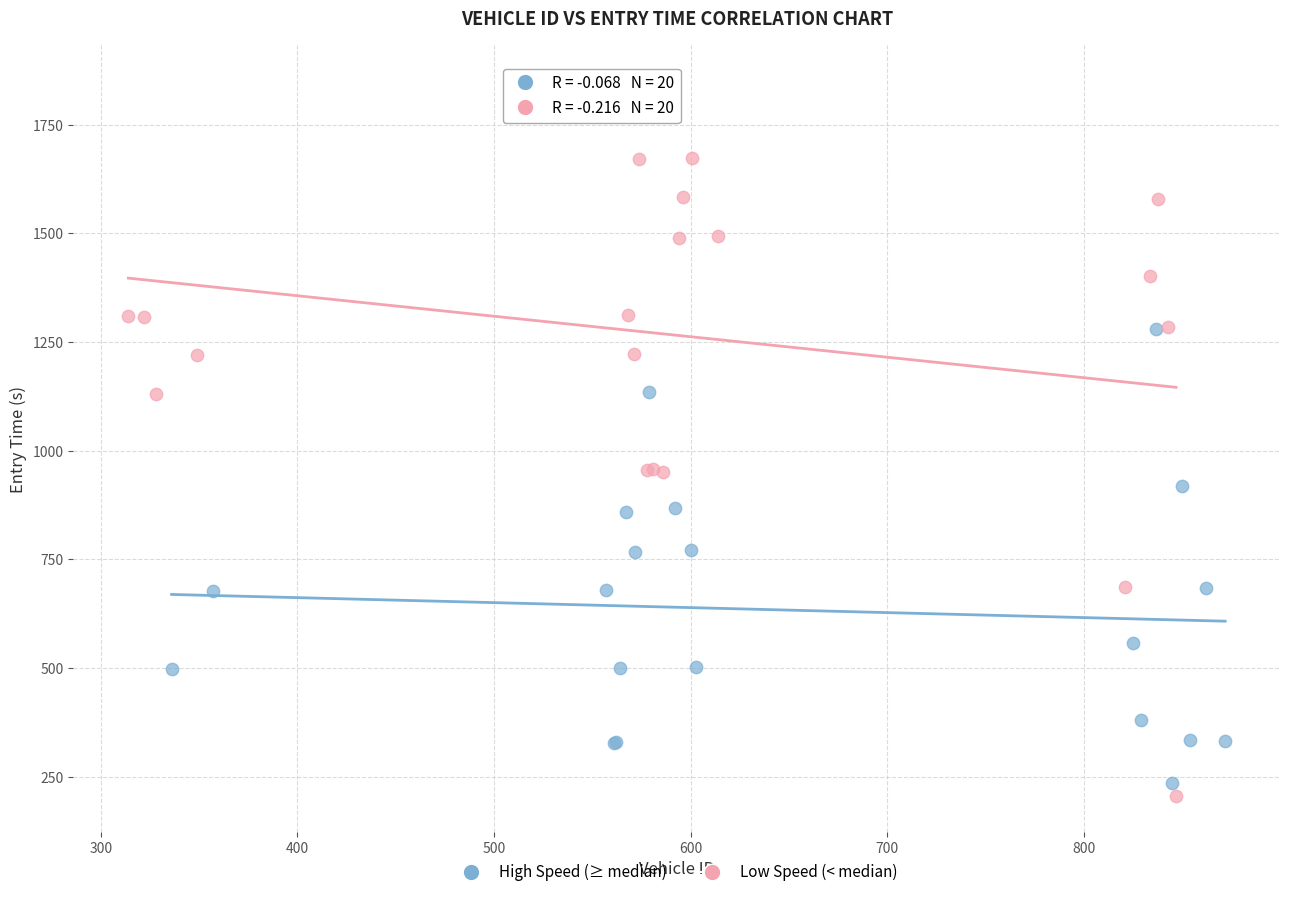

Which series reaches the maximum Y coordinate?

Low Speed (< median)